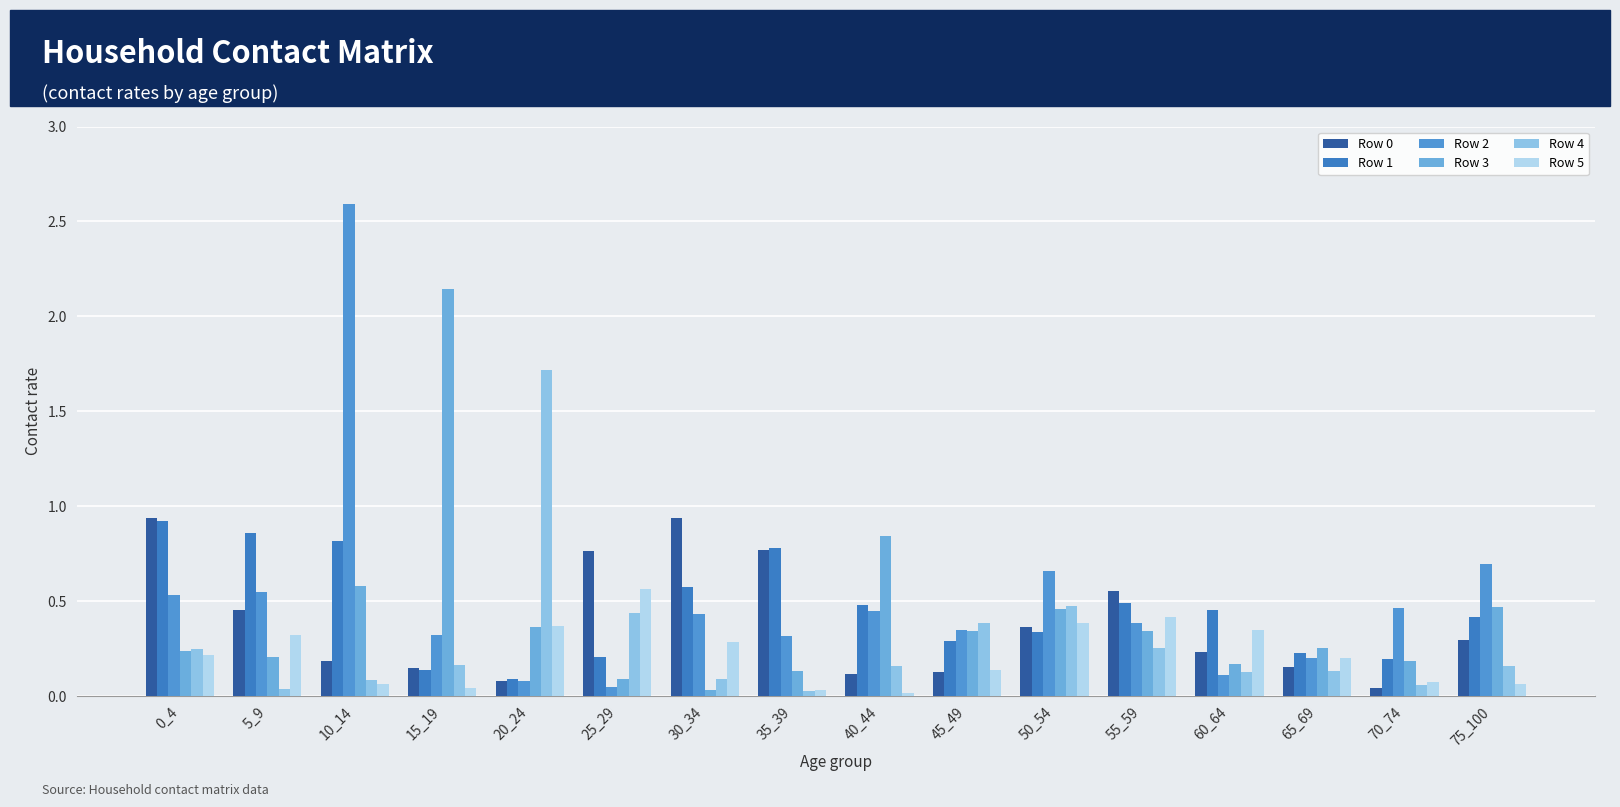

At which category is the sum across all series the highest?

10_14